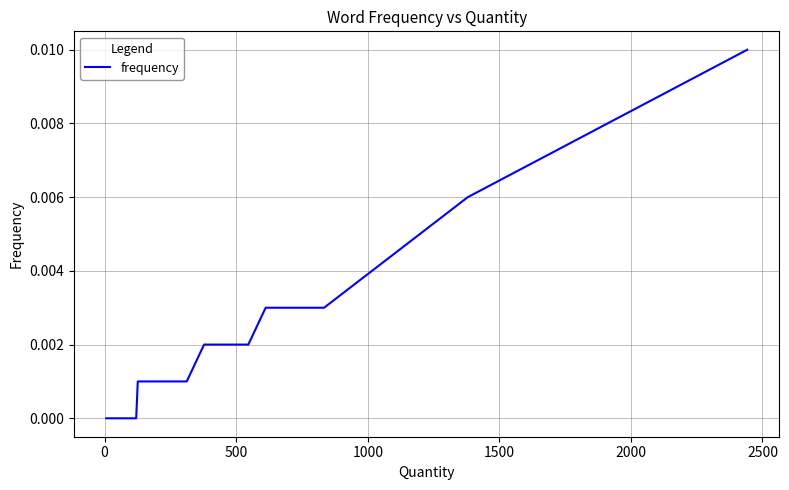

True or false: the data has more than 0 interior local peaks.

False